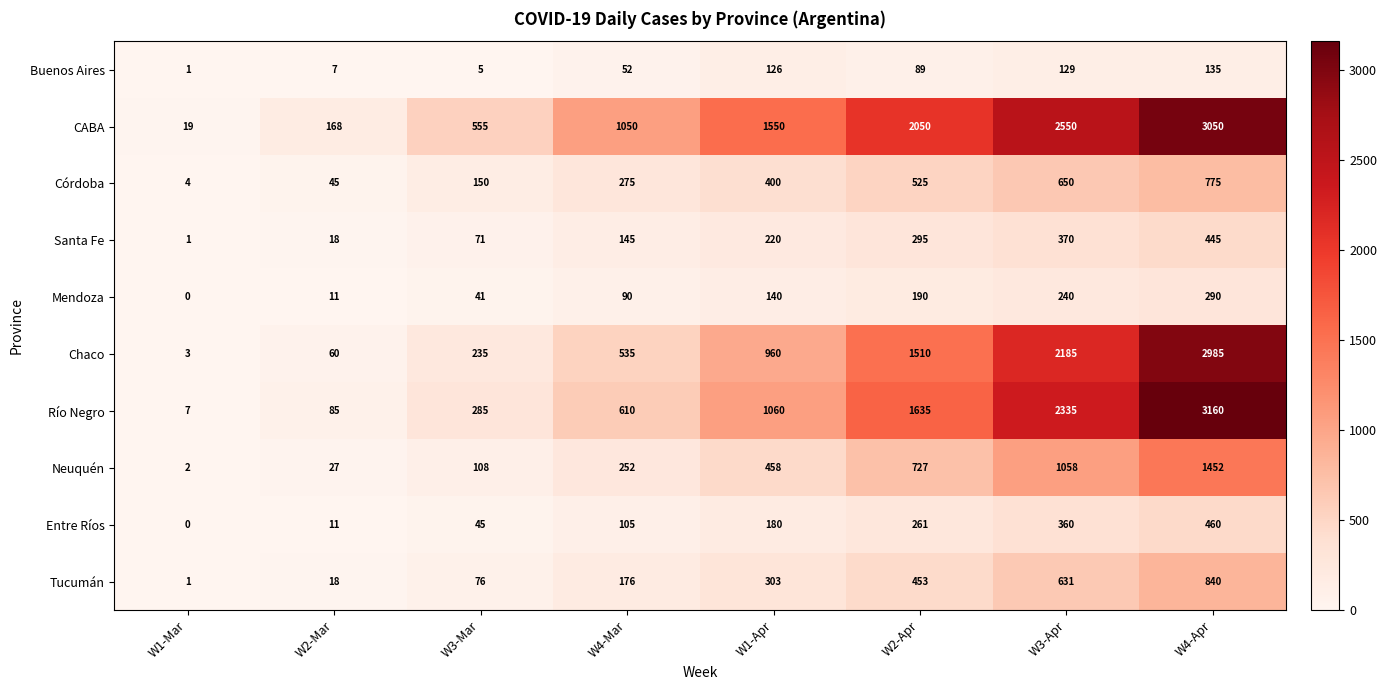

What is the difference between the highest and lowest values at W4-Apr?

3025